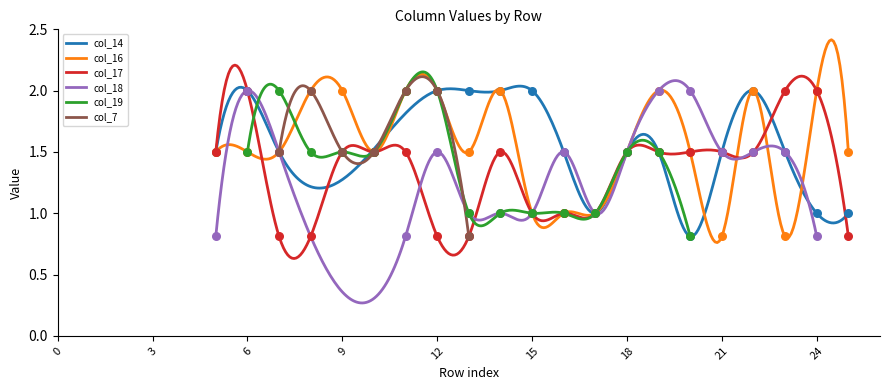

Which series has the widest spread of Y values?

col_14